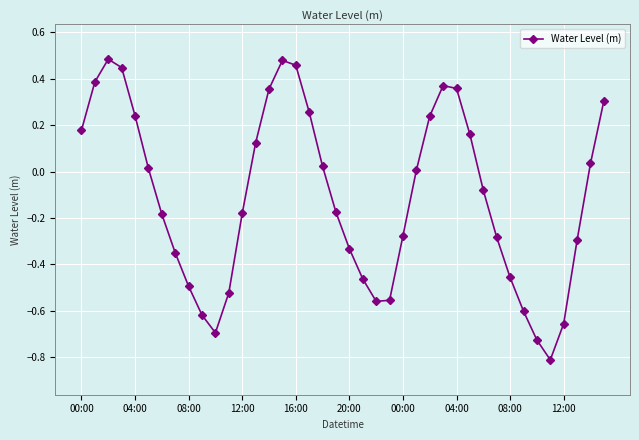

How many interior local valleys (lower than both neighbors) does the data have?

3